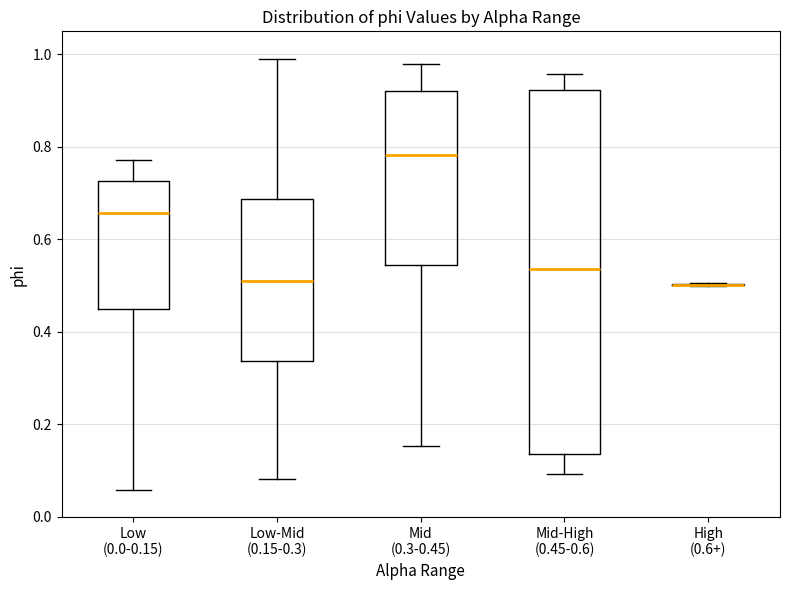

Reading left to right, read every box against the y-axis: the position of its median line, the range the box covers, and the ends of its whiskers. The values are not printed on the chart, so give them approximately, as read against the axis.

Low (0.0-0.15): median 0.66, box 0.44 to 0.72, whiskers 0.06 to 0.78
Low-Mid (0.15-0.3): median 0.50, box 0.34 to 0.68, whiskers 0.08 to 0.98
Mid (0.3-0.45): median 0.78, box 0.54 to 0.92, whiskers 0.16 to 0.98
Mid-High (0.45-0.6): median 0.54, box 0.14 to 0.92, whiskers 0.10 to 0.96
High (0.6+): box collapsed to a line at 0.50, whiskers 0.50 to 0.50